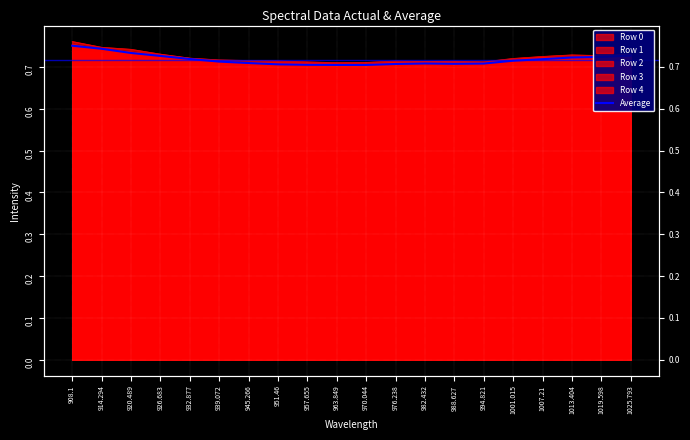

How many points are lower than both their immediate neighbors (excluding endpoints)?

2